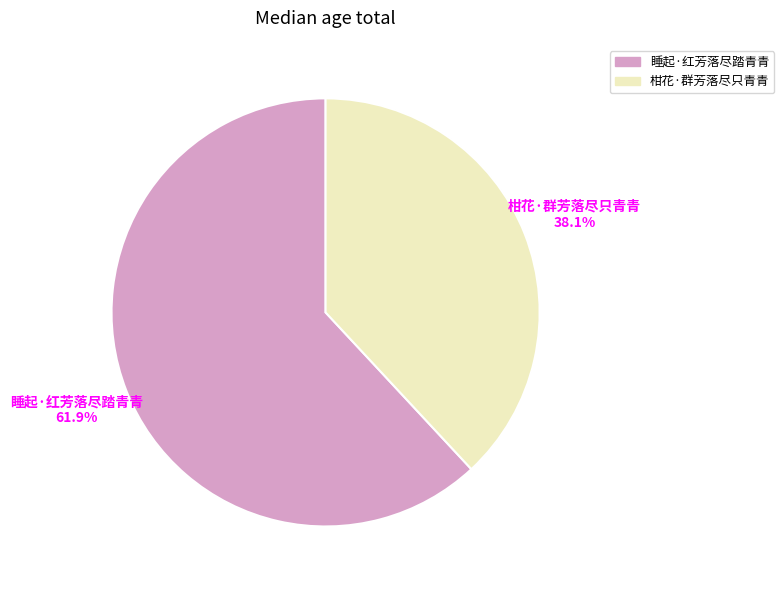

Rank the categories by value from highest to lowest.

睡起·红芳落尽踏青青, 柑花·群芳落尽只青青